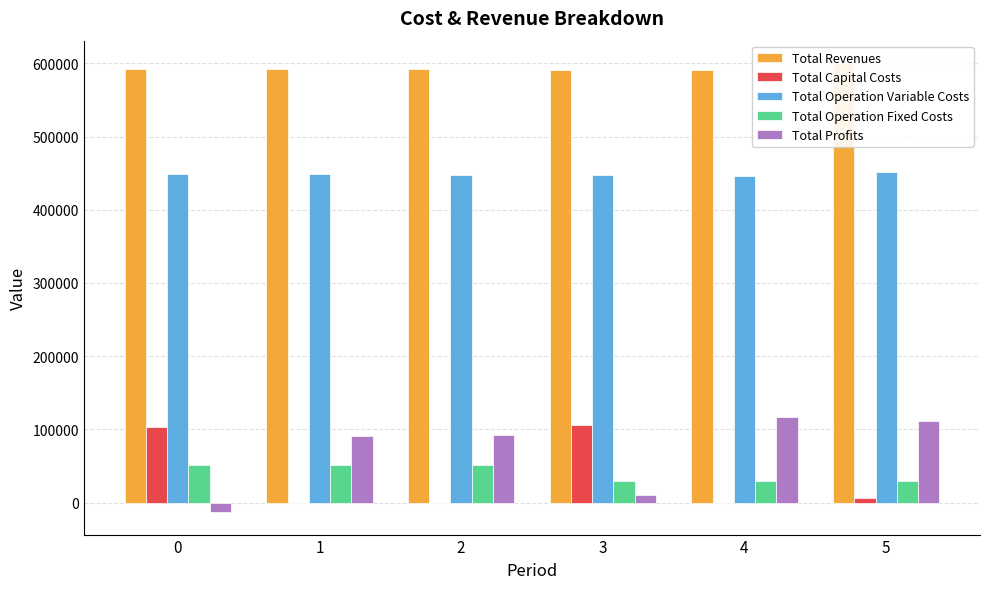

Which series changed the most between 1 and 4?

Total Profits